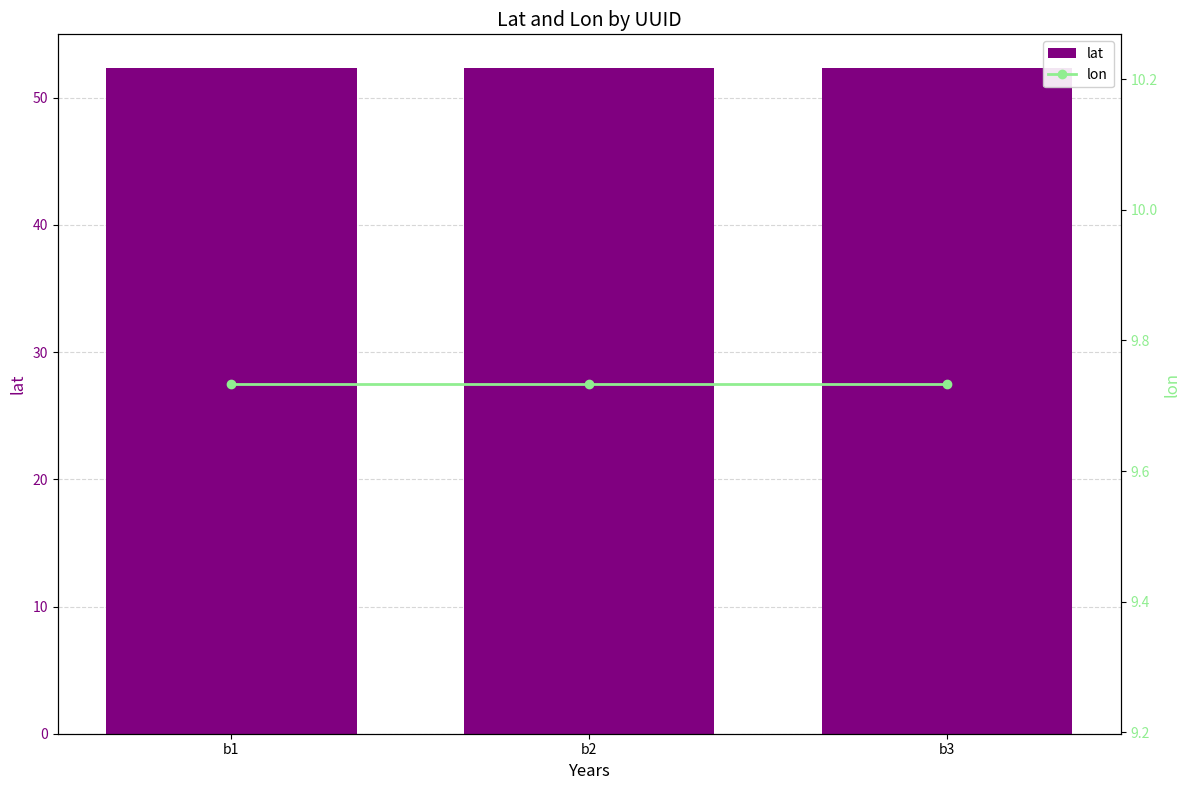

What is the spread (max minus min) of values at b3?

42.6